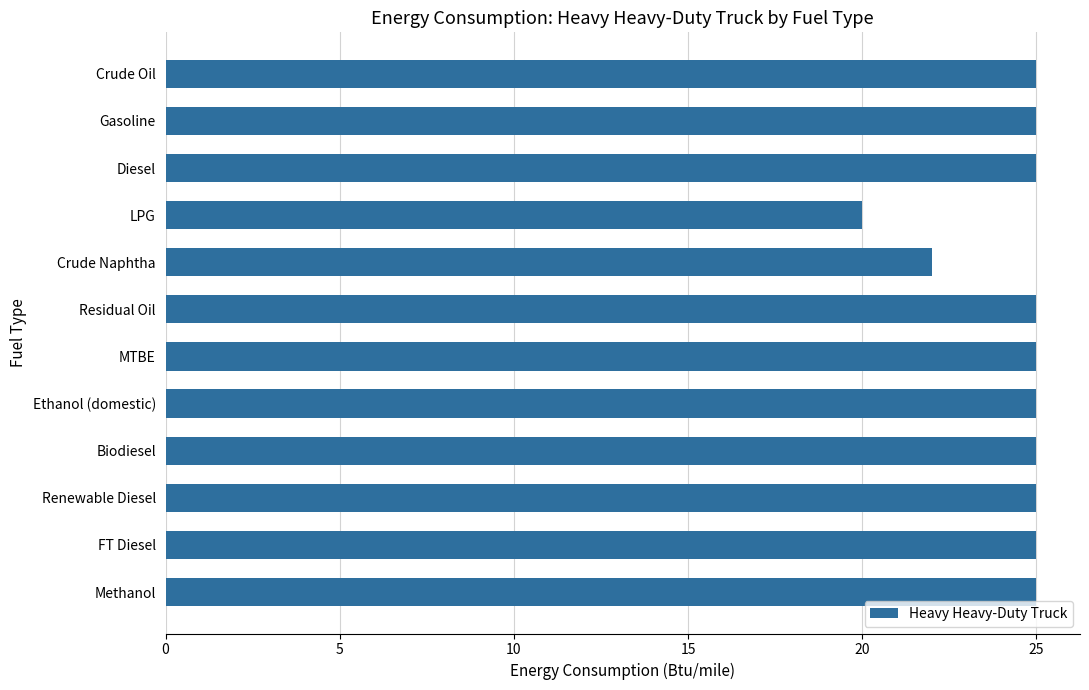

Approximately how many times larger is the value at Renewable Diesel compared to Crude Naphtha?

1.1